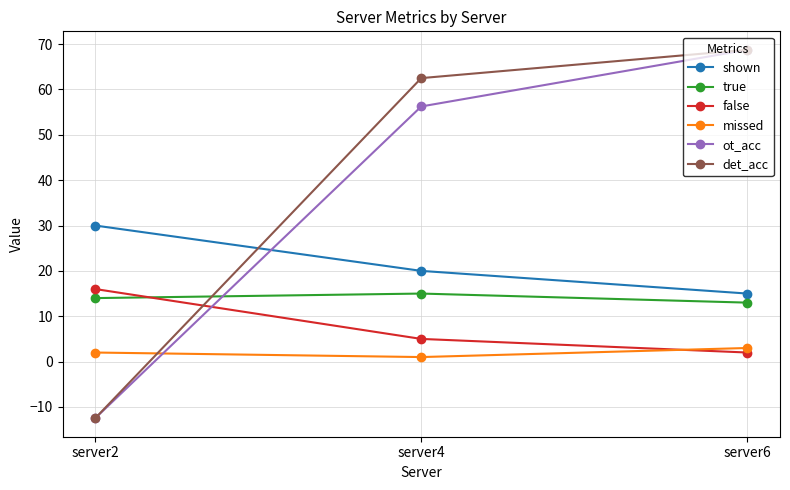

At which category does the chart reach its peak across all series?

server6